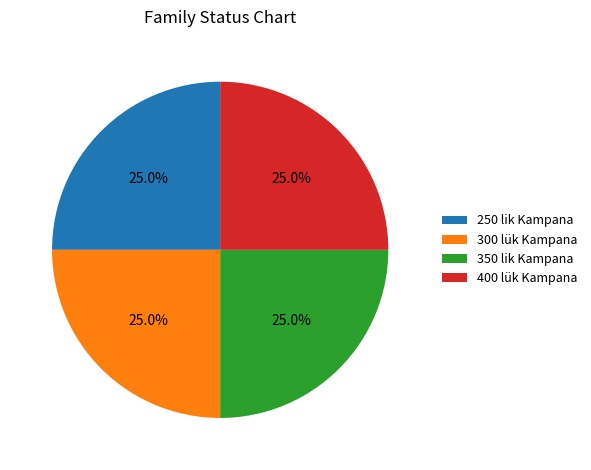

How much of the chart is everything except 400 lük Kampana?

75.0%